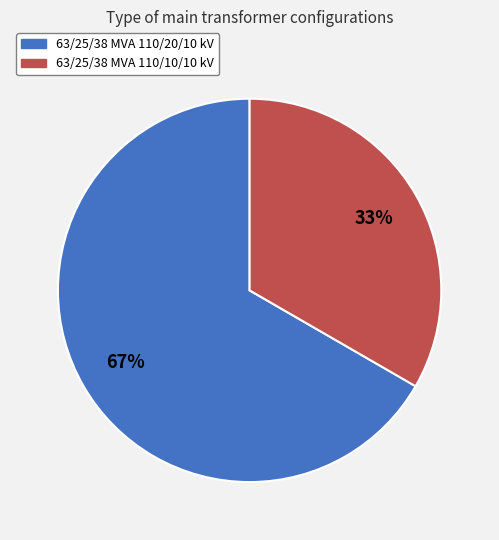

Is the sum of 63/25/38 MVA 110/20/10 kV and 63/25/38 MVA 110/10/10 kV greater than half?

Yes